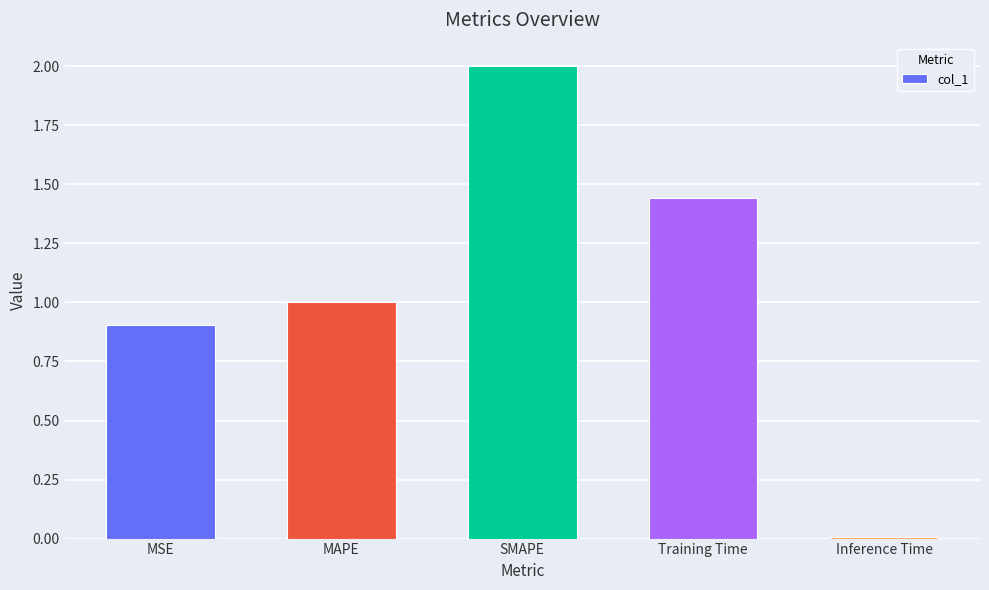

What is the difference between the maximum and minimum values?

2.0